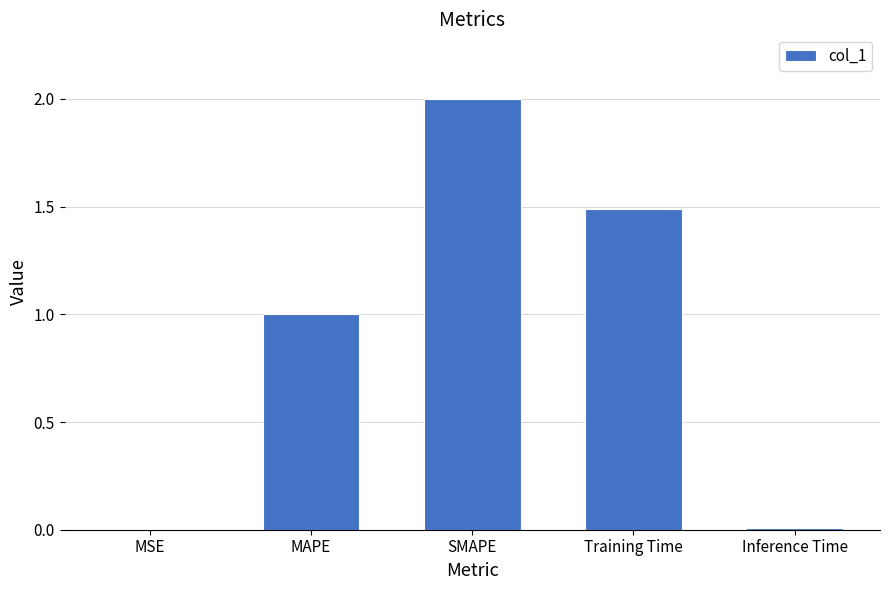

True or false: the data shows 2.0 at SMAPE.

True